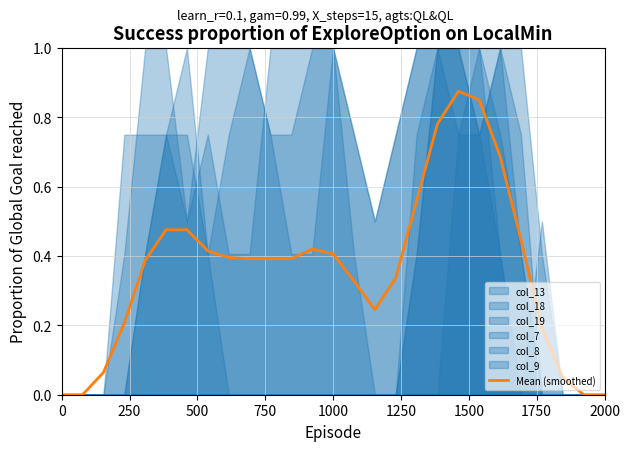

How many lines are shown in the chart?

1